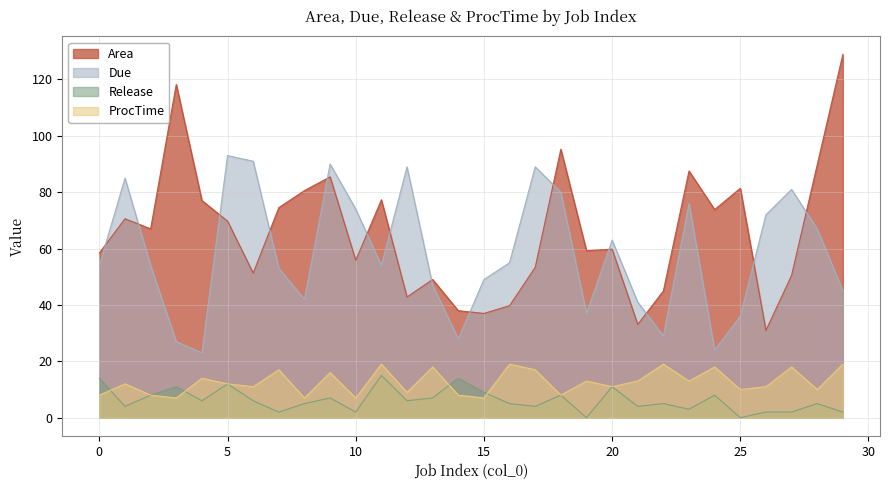

In Due, how many points are lower than both neighbors (excluding endpoints)?

7